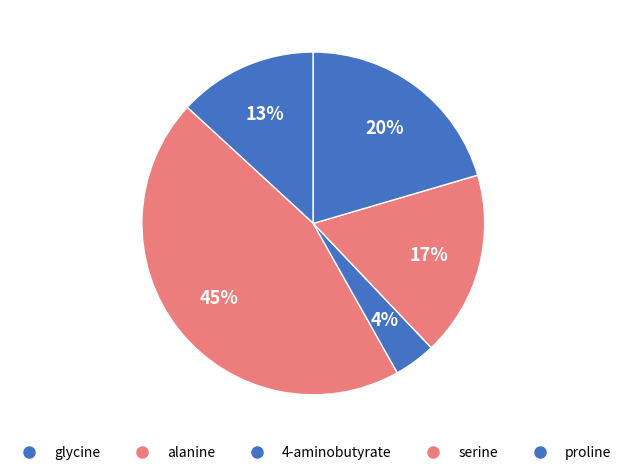

Between alanine and 4-aminobutyrate, which is larger?

alanine